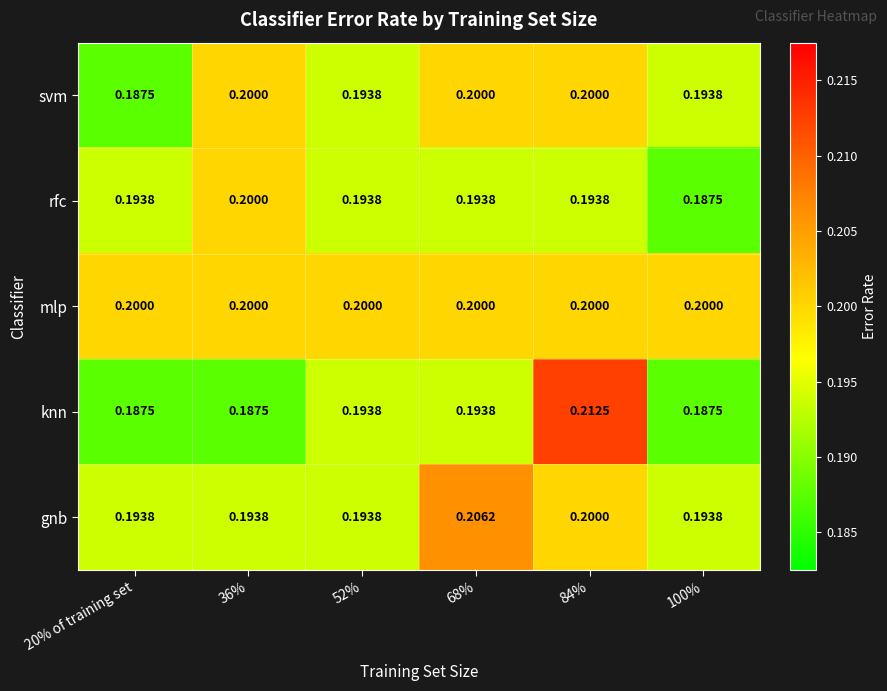

Which series has the largest total across all categories?

mlp